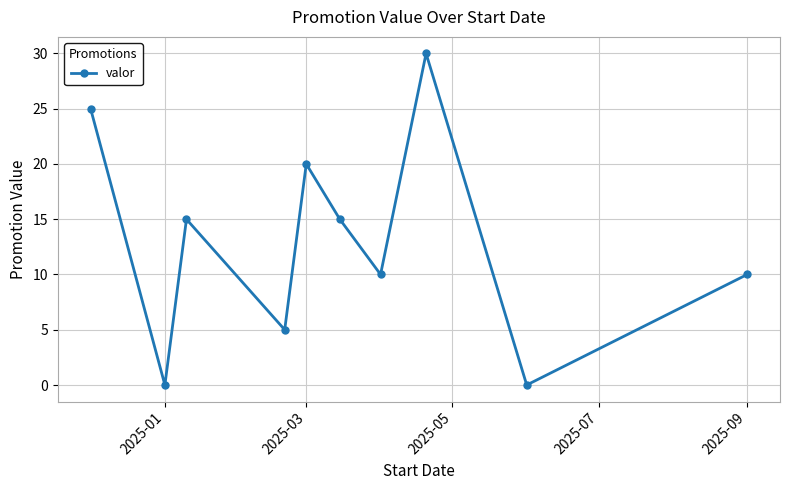

What is the sum of all values?

130